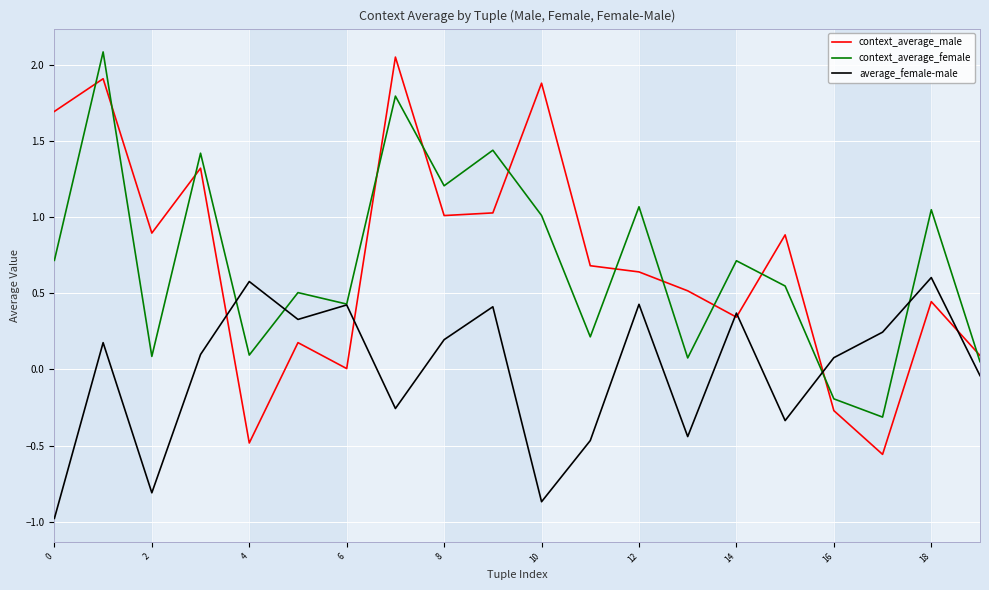

True or false: context_average_female and context_average_male cross at least once.

True